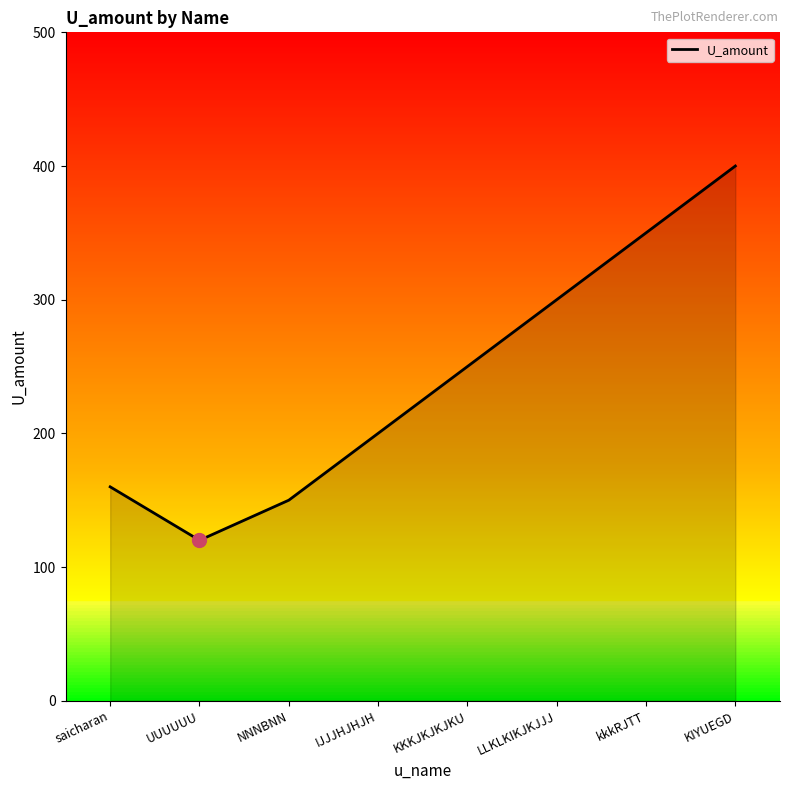

What is the change in value from IJJJHJHJH to kkkRJTT?

+150